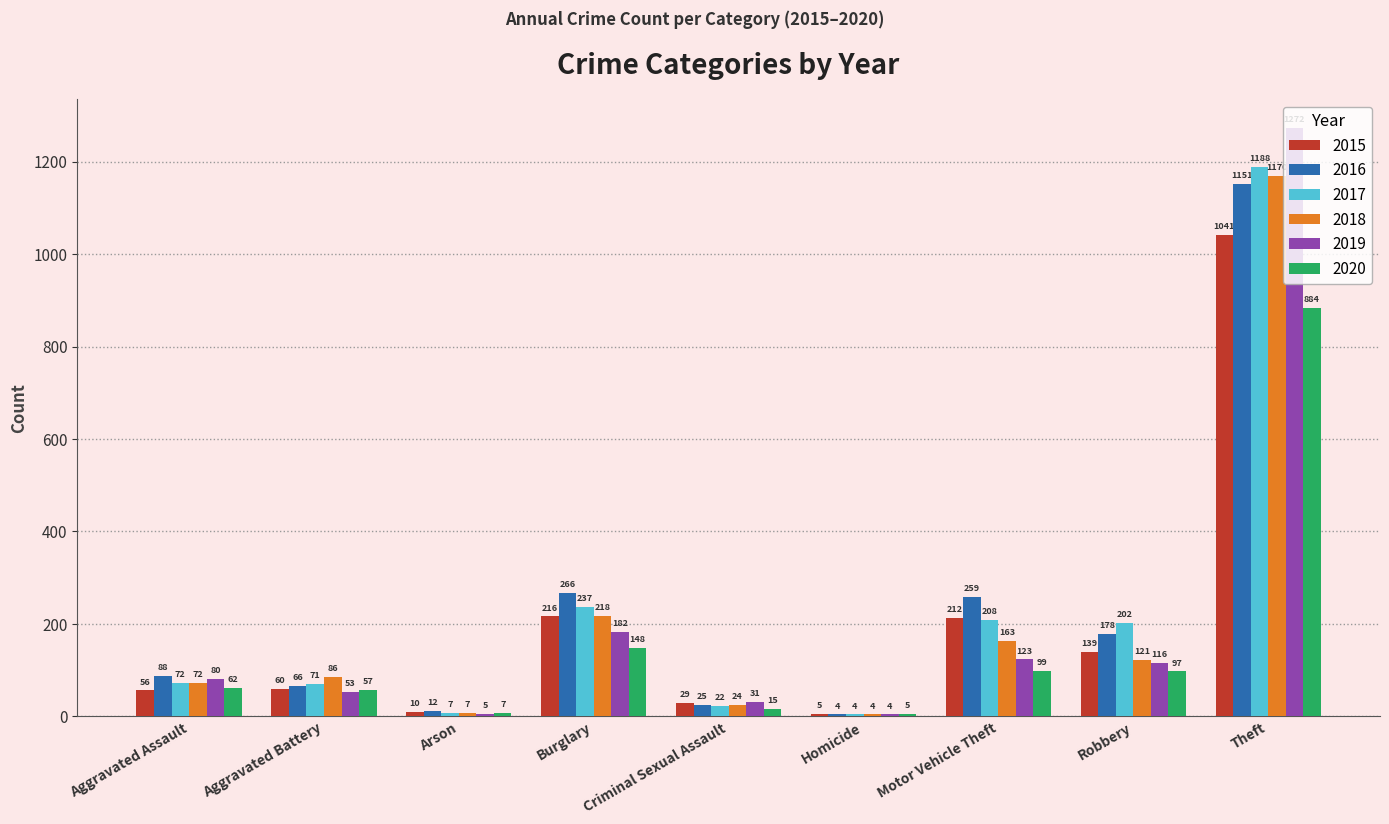

What is the highest value of the 2017 series?

1188